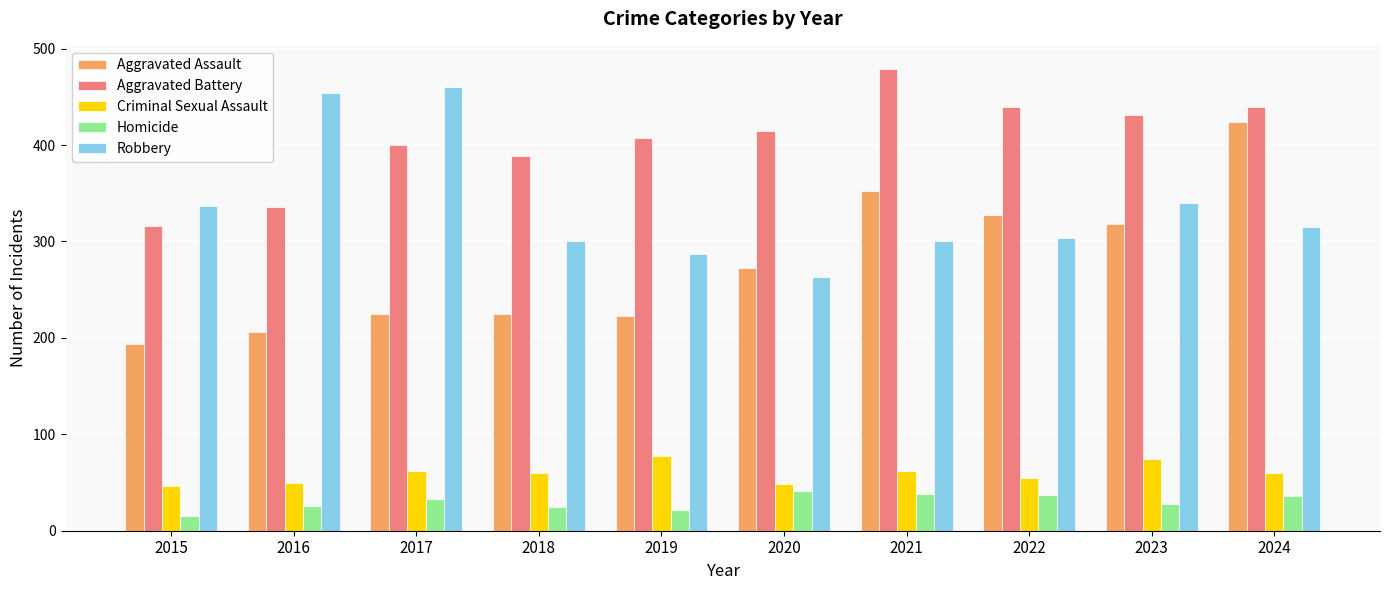

At which category does the chart reach its peak across all series?

2021